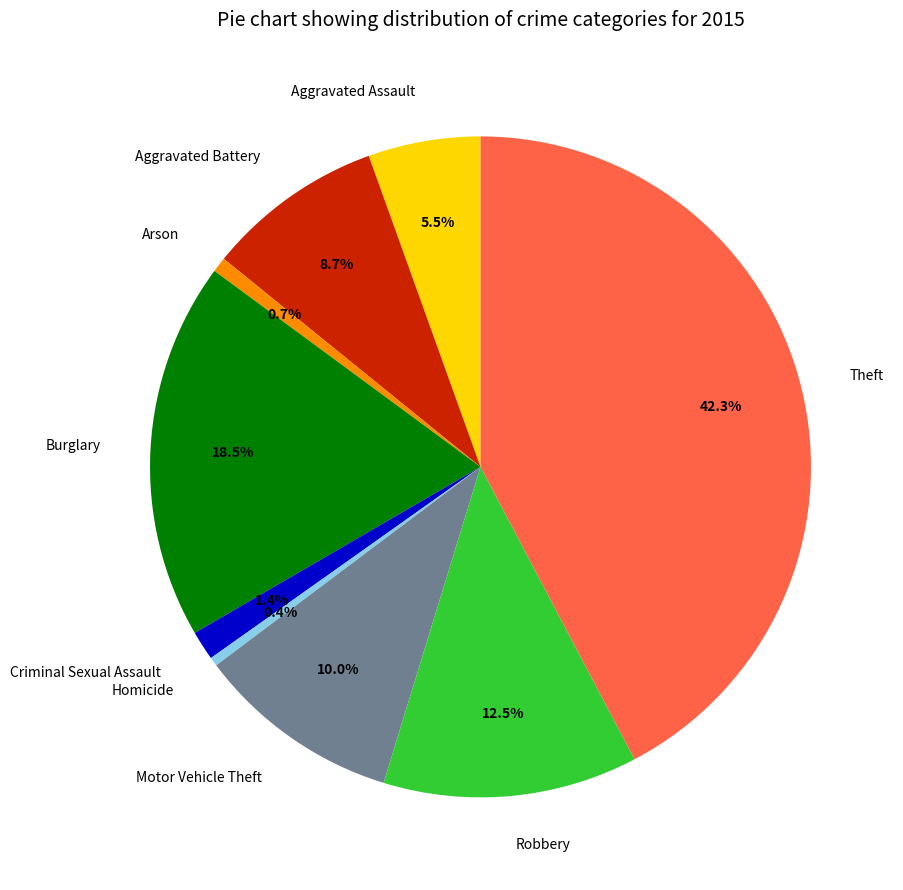

Does Robbery account for over 50% of the chart?

No